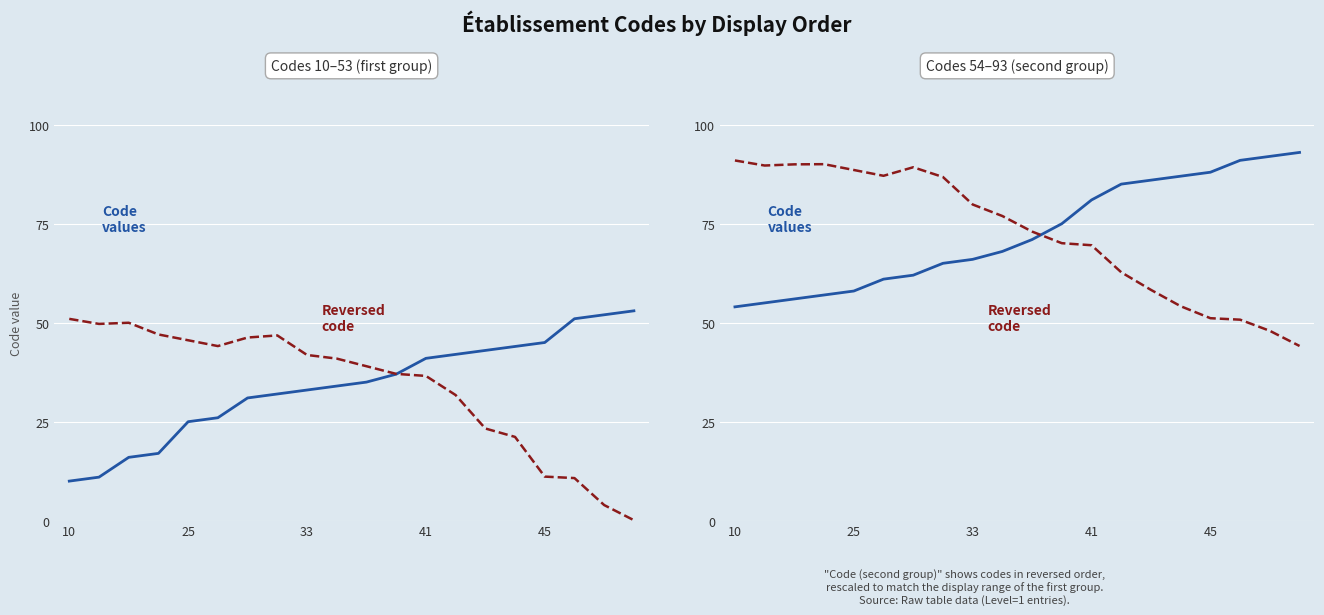

At how many categories does at least one series exceed 63?

20